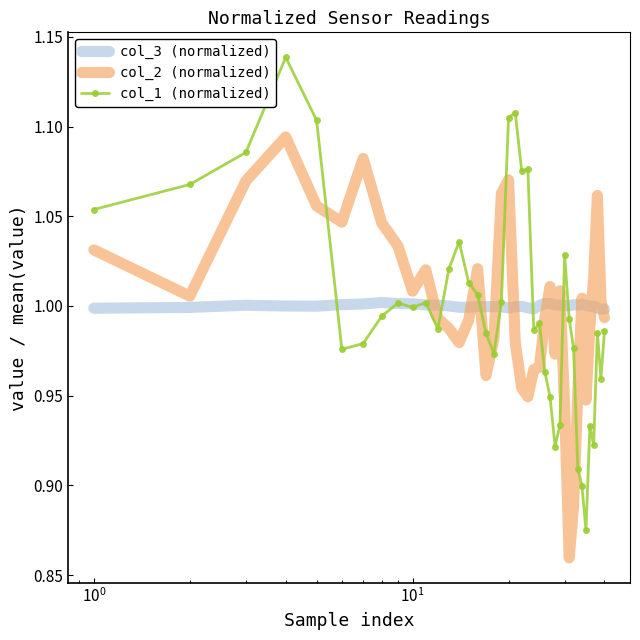

True or false: col_3 (normalized) and col_2 (normalized) cross at least once.

True